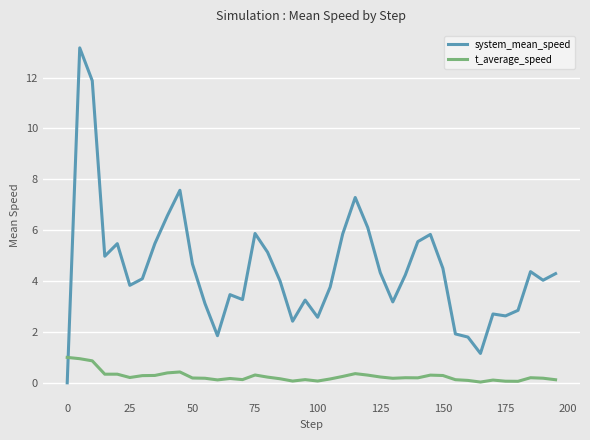

Count the number of categories in the chart.

40